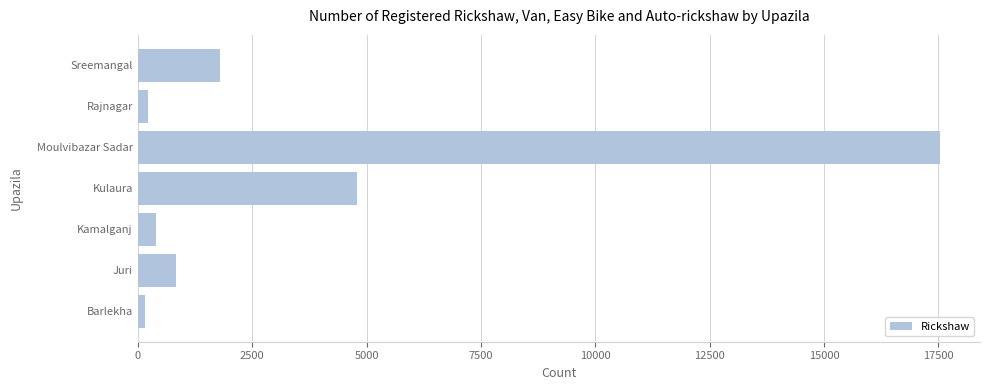

The chart shows a value of 2185 at Kulaura. True or false?

False